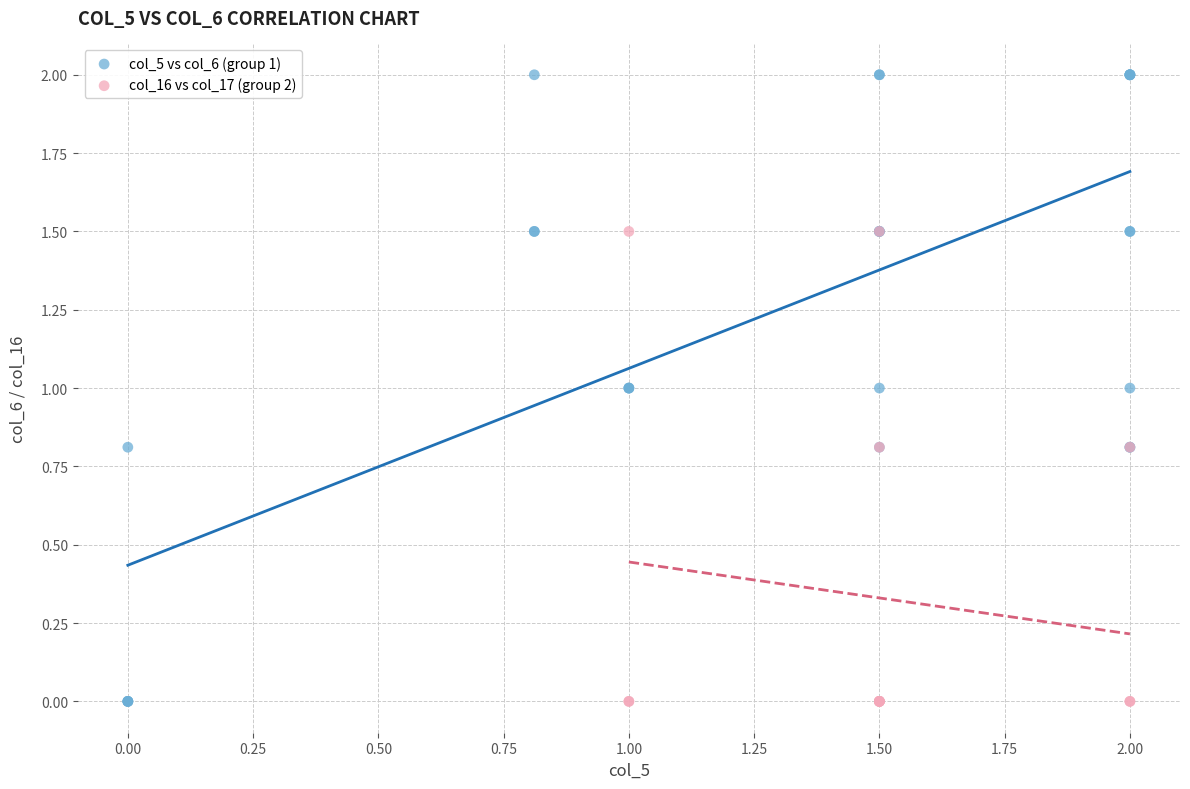

Which series reaches the maximum Y coordinate?

col_5 vs col_6 (group 1)